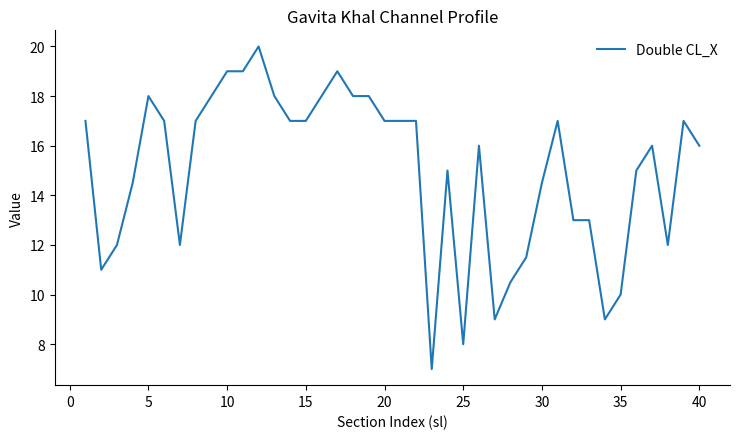

What is the greatest value displayed?

20.0